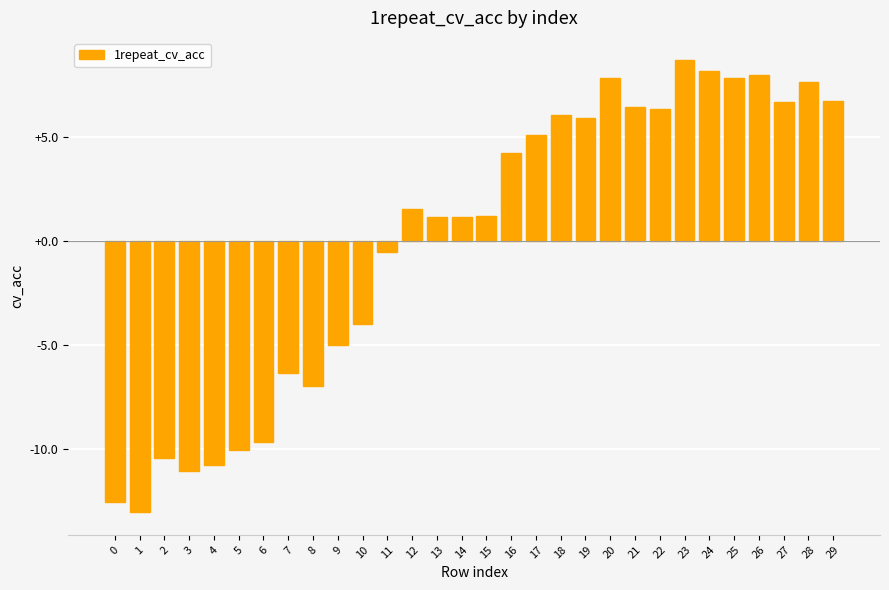

What is the minimum value shown in the chart?

-13.1